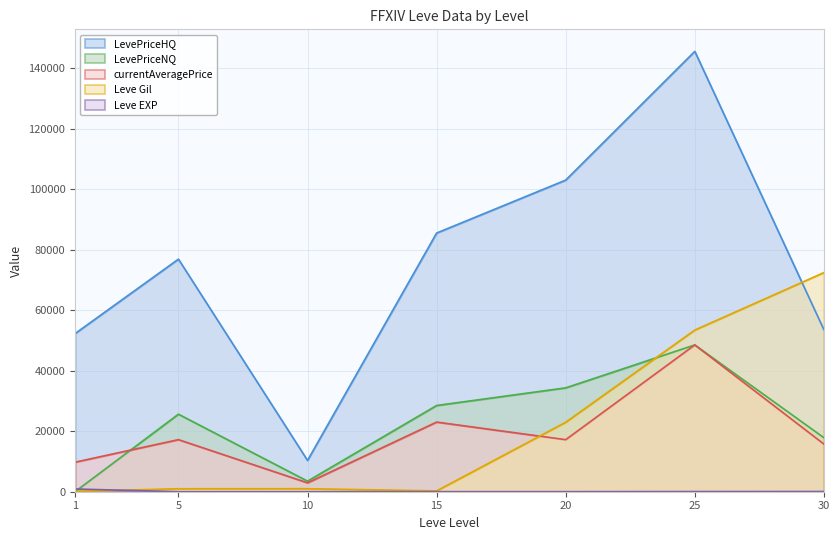

How many values in the LevePriceNQ series exceed 25625?

3